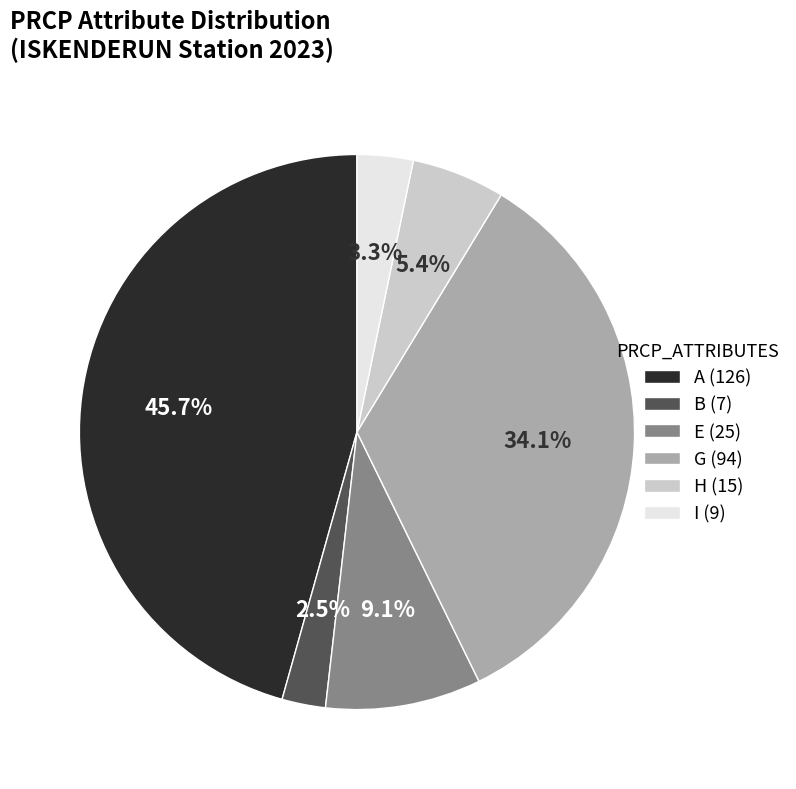

What portion of the pie excludes B?

97.2%